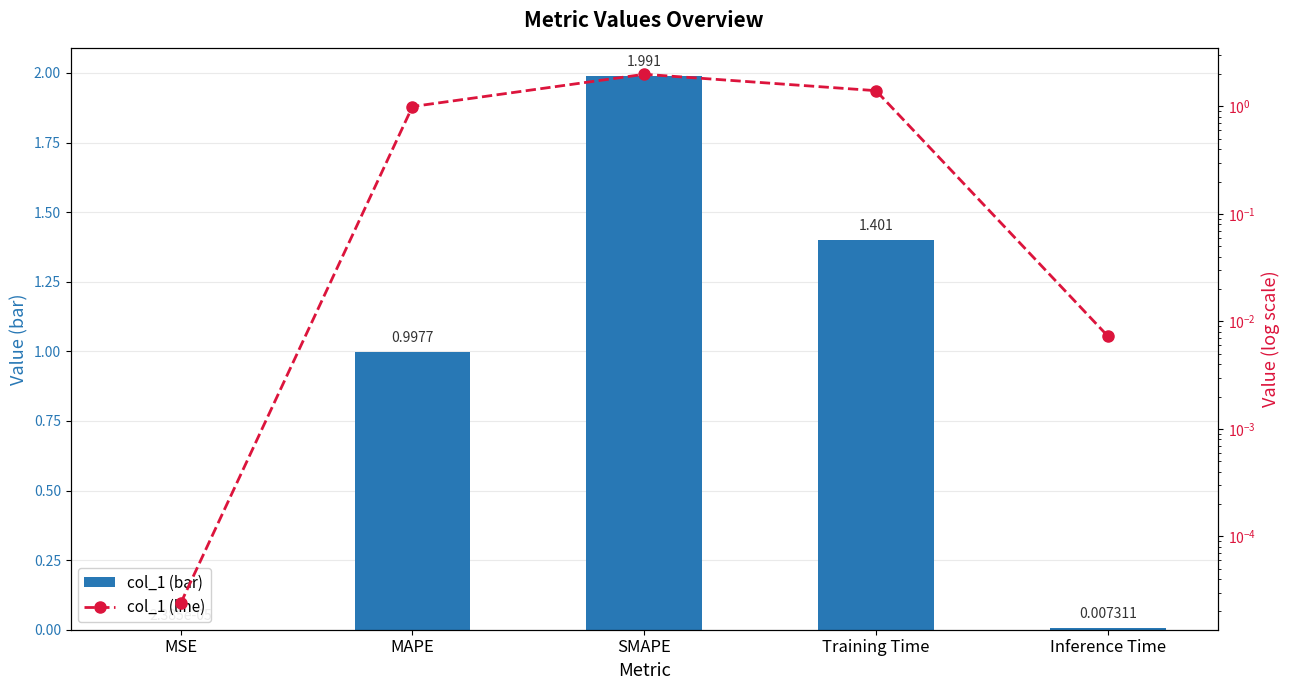

True or false: col_1 (line) has a value of 0.0 at Inference Time.

False